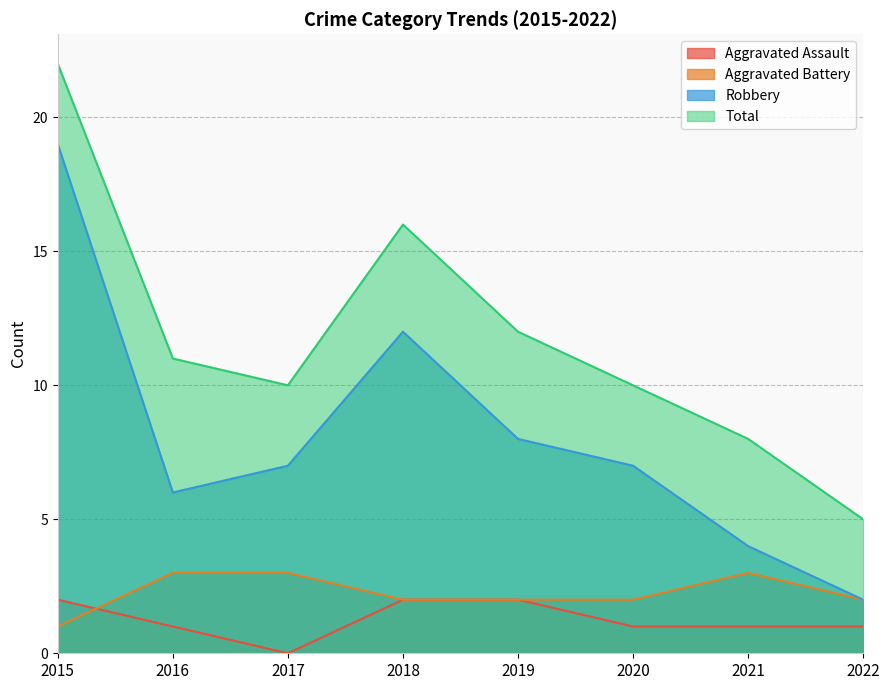

At which label does Aggravated Assault first exceed 1?

2015